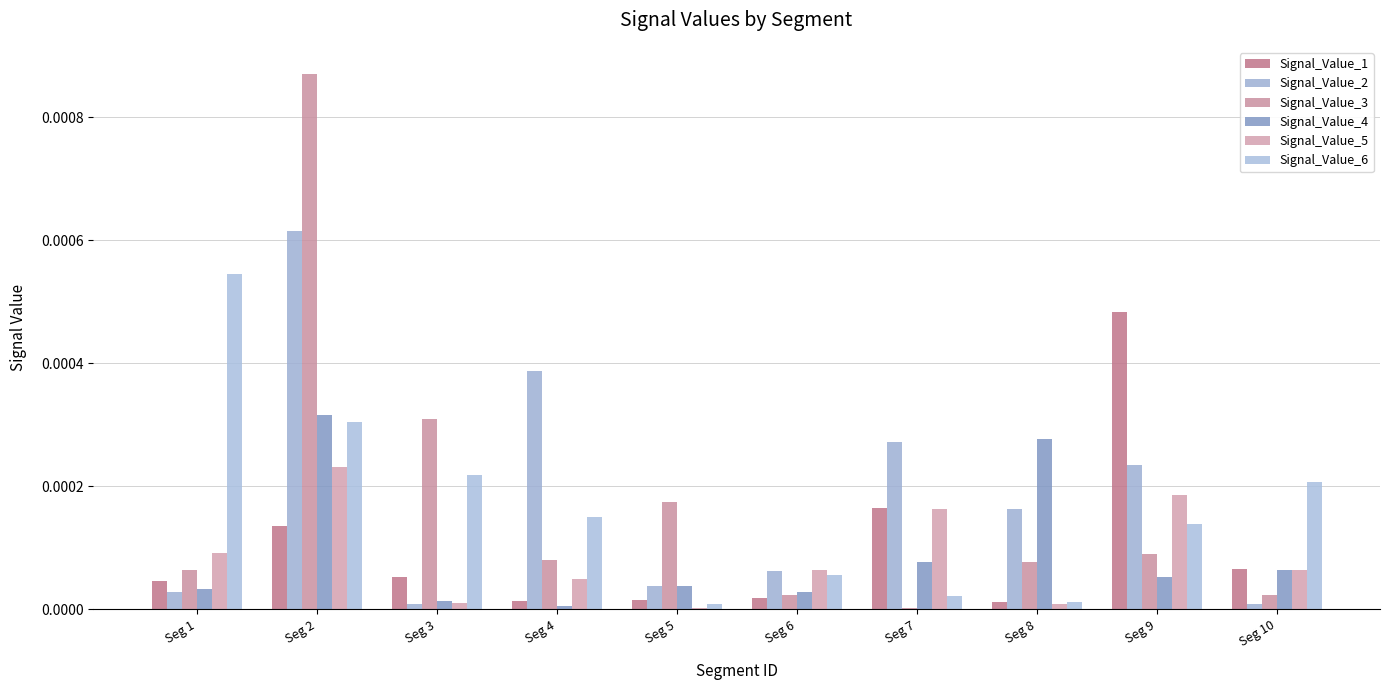

Is the value of Signal_Value_4 at Seg 3 greater than the value of Signal_Value_1 at Seg 10?

No